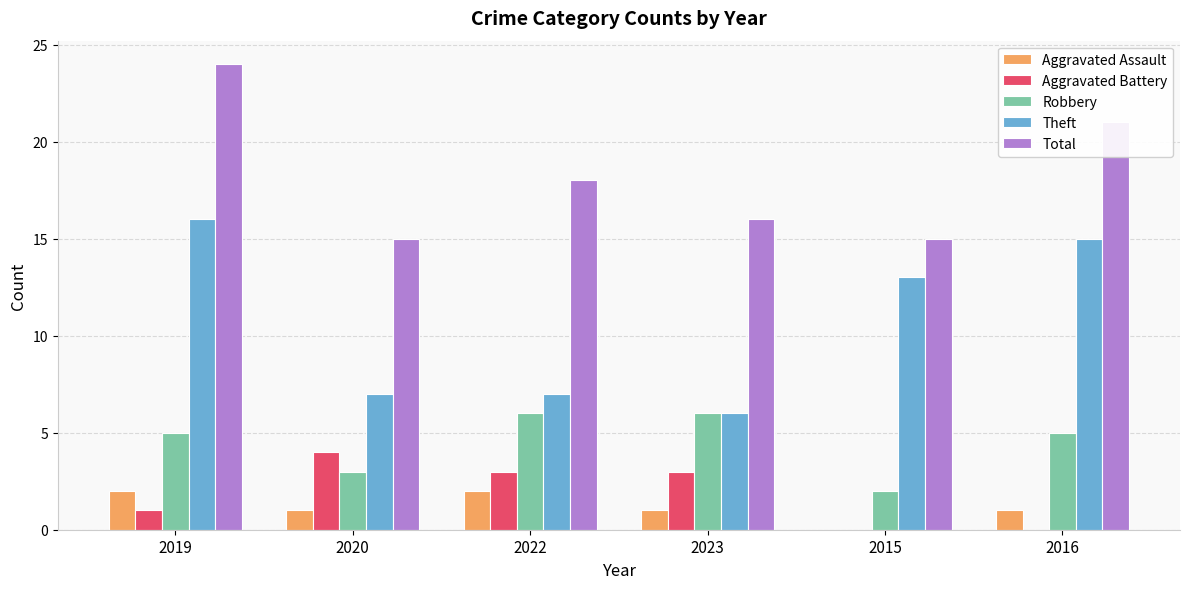

Does the chart contain stacked bars?

No